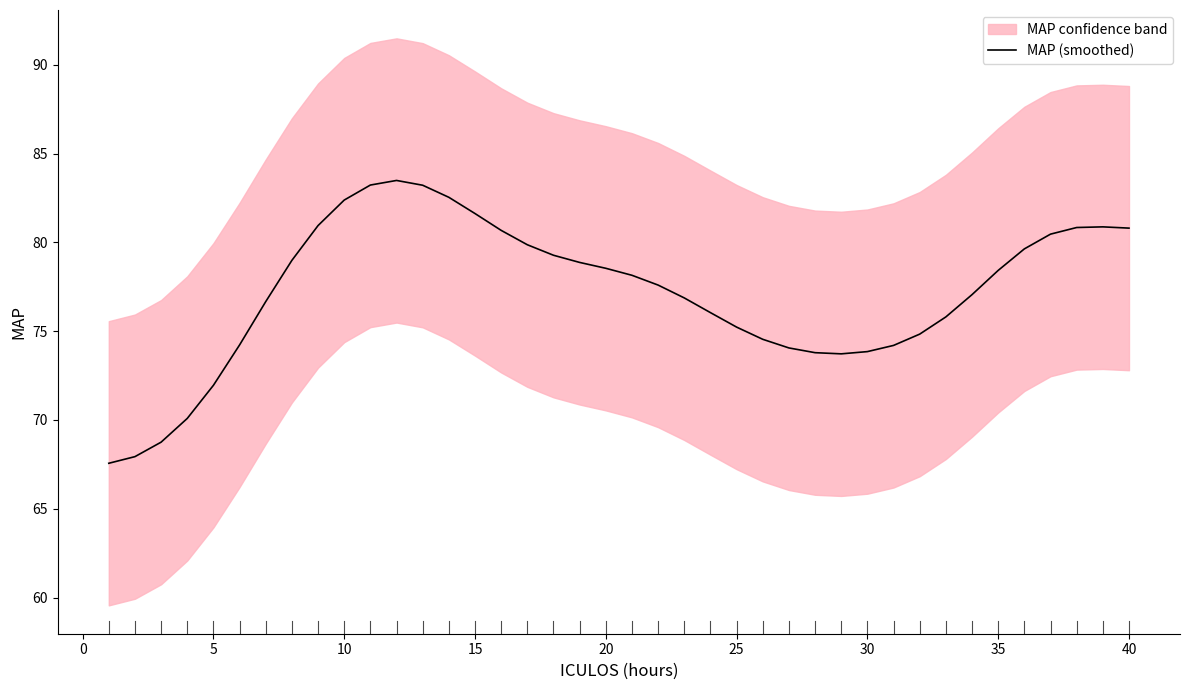

What is the maximum value for MAP (smoothed)?

83.5